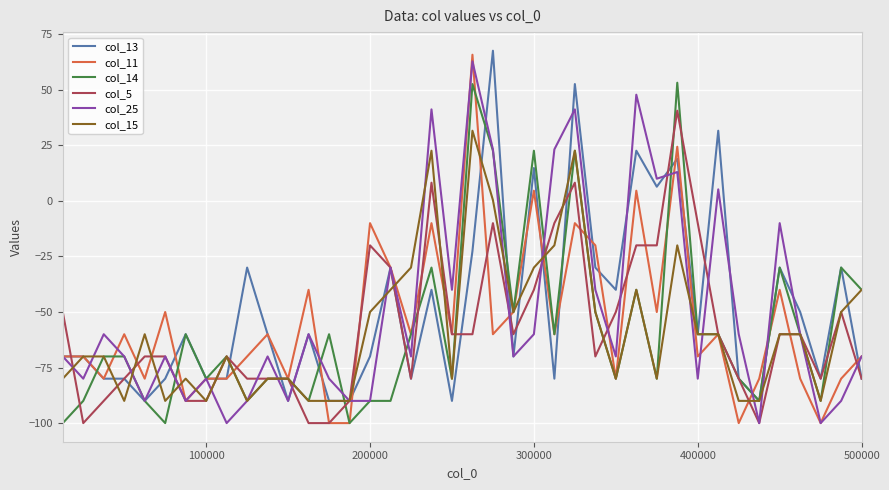

Which series has the largest range (max minus min)?

col_11